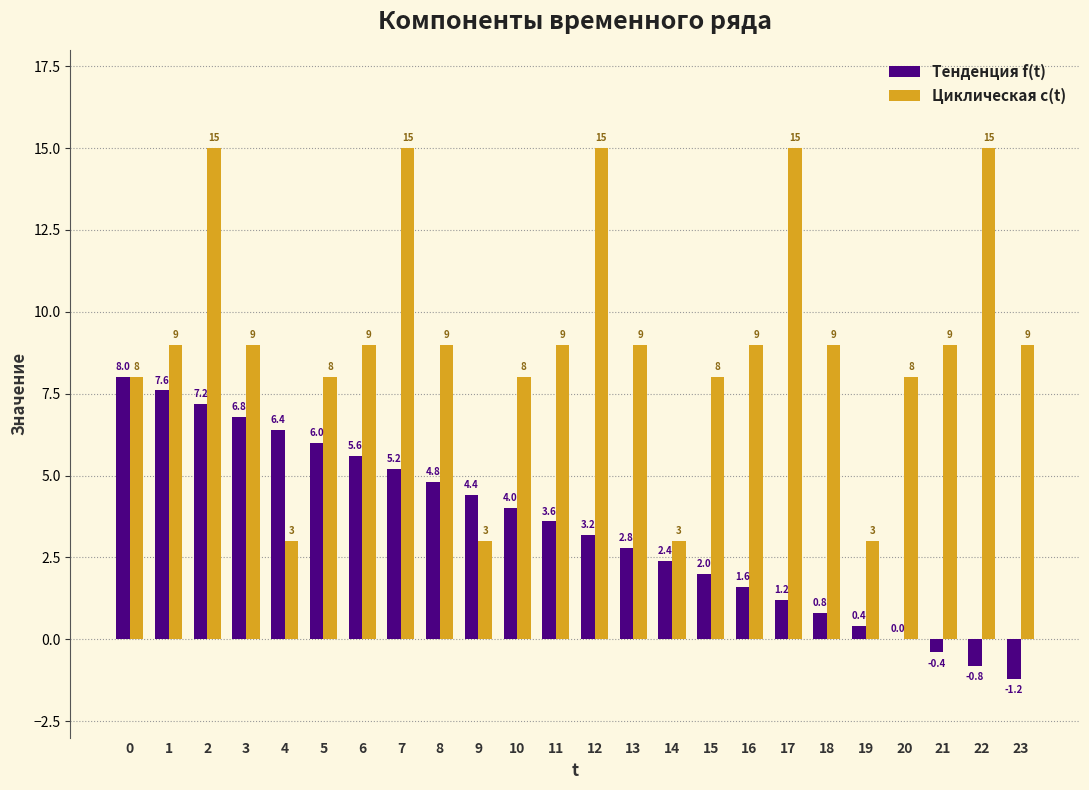

Reading right to left, extract all data points from this chart.

Тенденция f(t): 23=-1.2	22=-0.8	21=-0.4	20=0.0	19=0.4	18=0.8	17=1.2	16=1.6	15=2.0	14=2.4	13=2.8	12=3.2	11=3.6	10=4.0	9=4.4	8=4.8	7=5.2	6=5.6	5=6.0	4=6.4	3=6.8	2=7.2	1=7.6	0=8.0
Циклическая c(t): 23=9.0	22=15.0	21=9.0	20=8.0	19=3.0	18=9.0	17=15.0	16=9.0	15=8.0	14=3.0	13=9.0	12=15.0	11=9.0	10=8.0	9=3.0	8=9.0	7=15.0	6=9.0	5=8.0	4=3.0	3=9.0	2=15.0	1=9.0	0=8.0